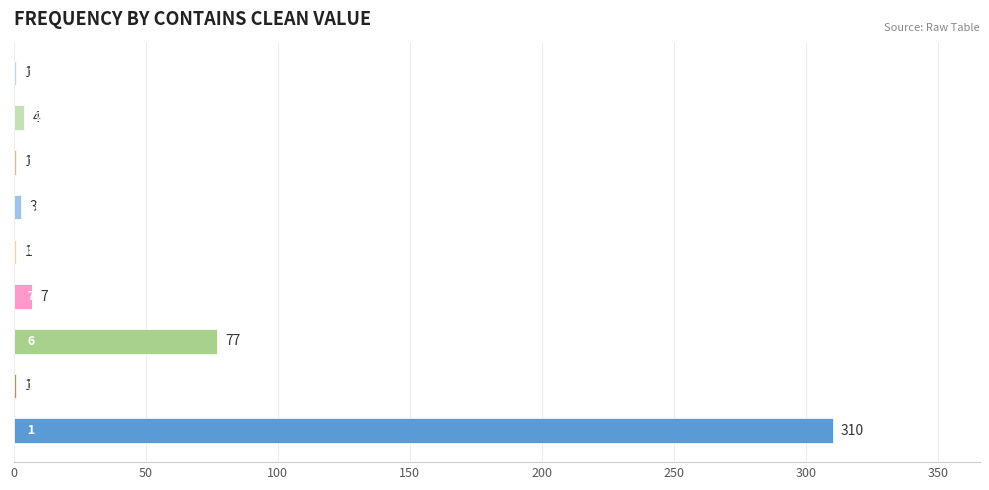

How many series are shown in this chart?

1